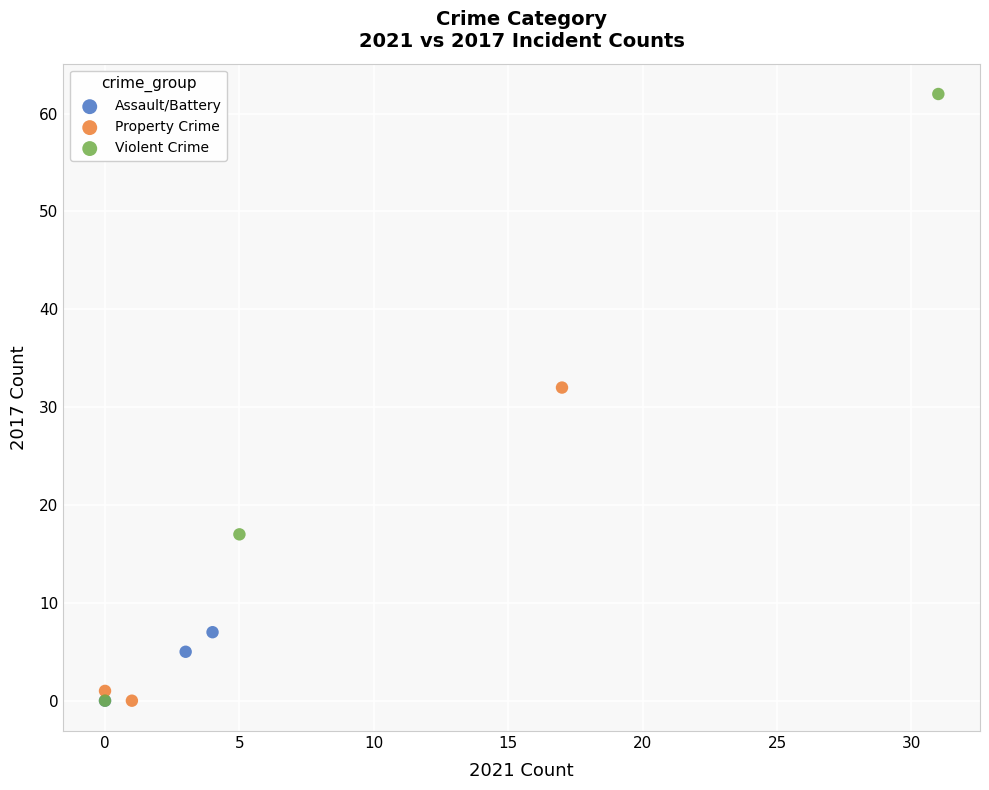

Which series reaches the maximum Y coordinate?

Violent Crime